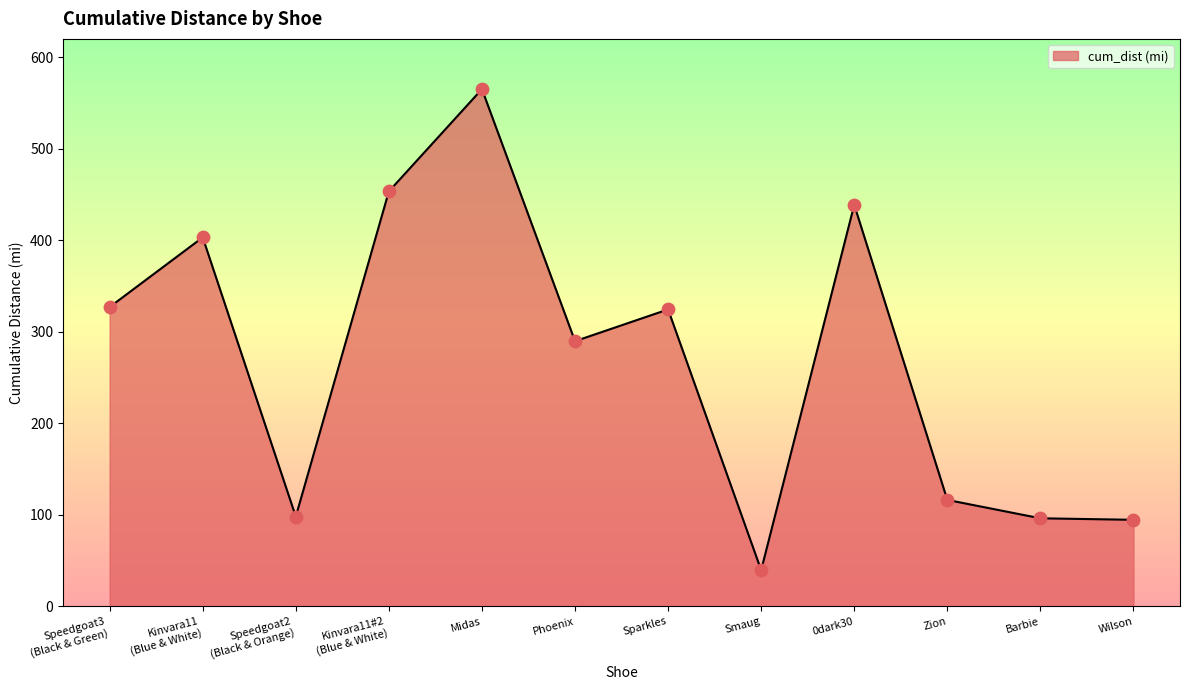

Which has a higher value, 0dark30 or Speedgoat3
(Black & Green)?

0dark30